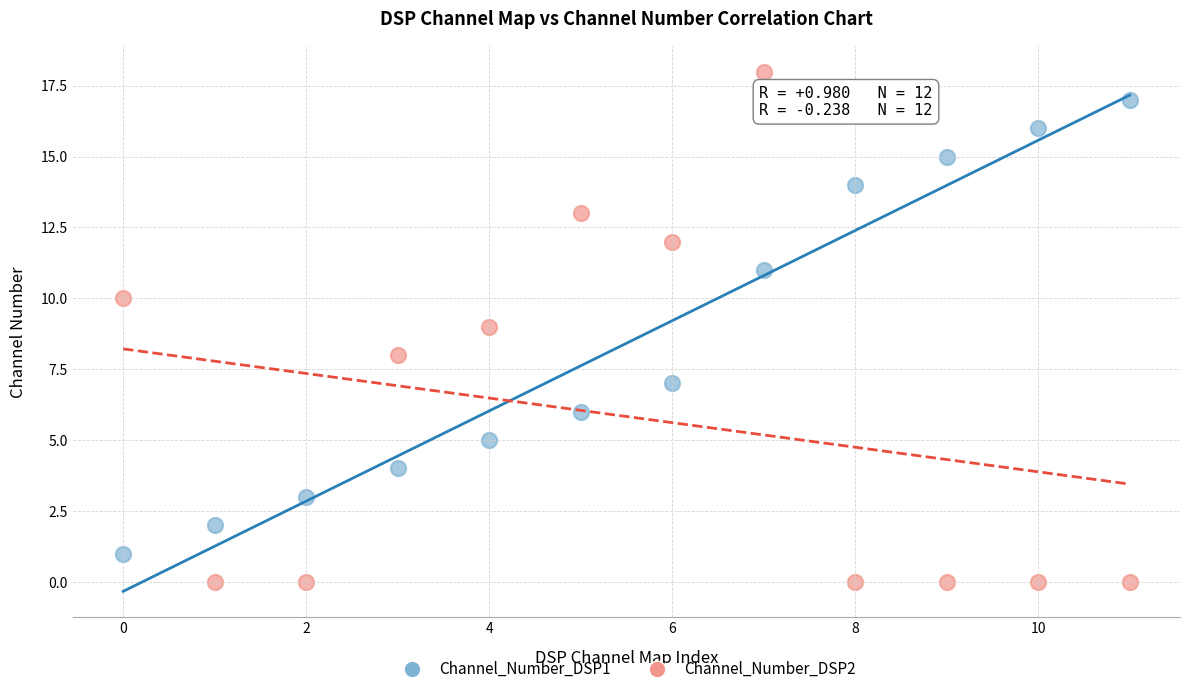

Which series has the widest spread of Y values?

Channel_Number_DSP2